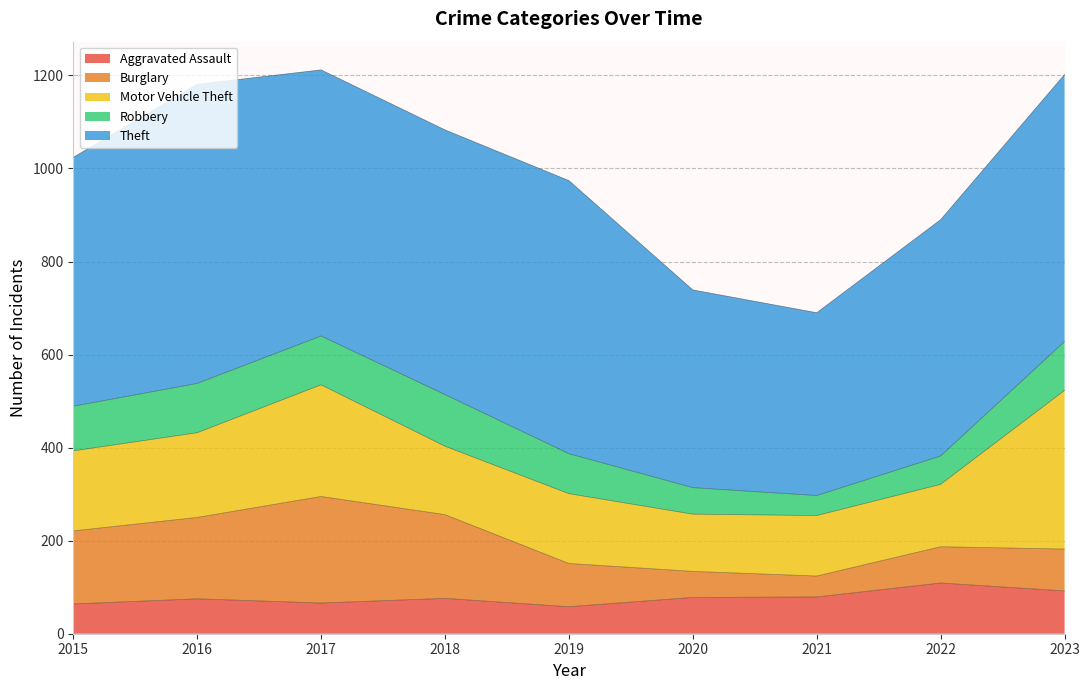

At how many categories does at least one series exceed 612?

1